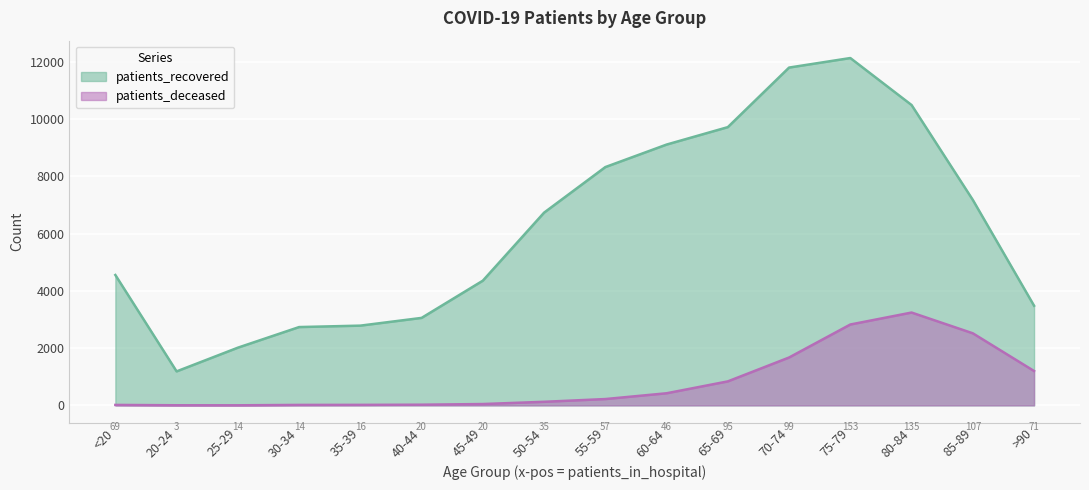

Reading left to right, extract all data points from this chart.

patients_recovered: <20=4553	20-24=1187	25-29=2015	30-34=2735	35-39=2785	40-44=3055	45-49=4355	50-54=6731	55-59=8322	60-64=9108	65-69=9717	70-74=11797	75-79=12130	80-84=10489	85-89=7175	>90=3480
patients_deceased: <20=16	20-24=4	25-29=3	30-34=16	35-39=18	40-44=24	45-49=47	50-54=125	55-59=221	60-64=423	65-69=838	70-74=1672	75-79=2824	80-84=3242	85-89=2517	>90=1200